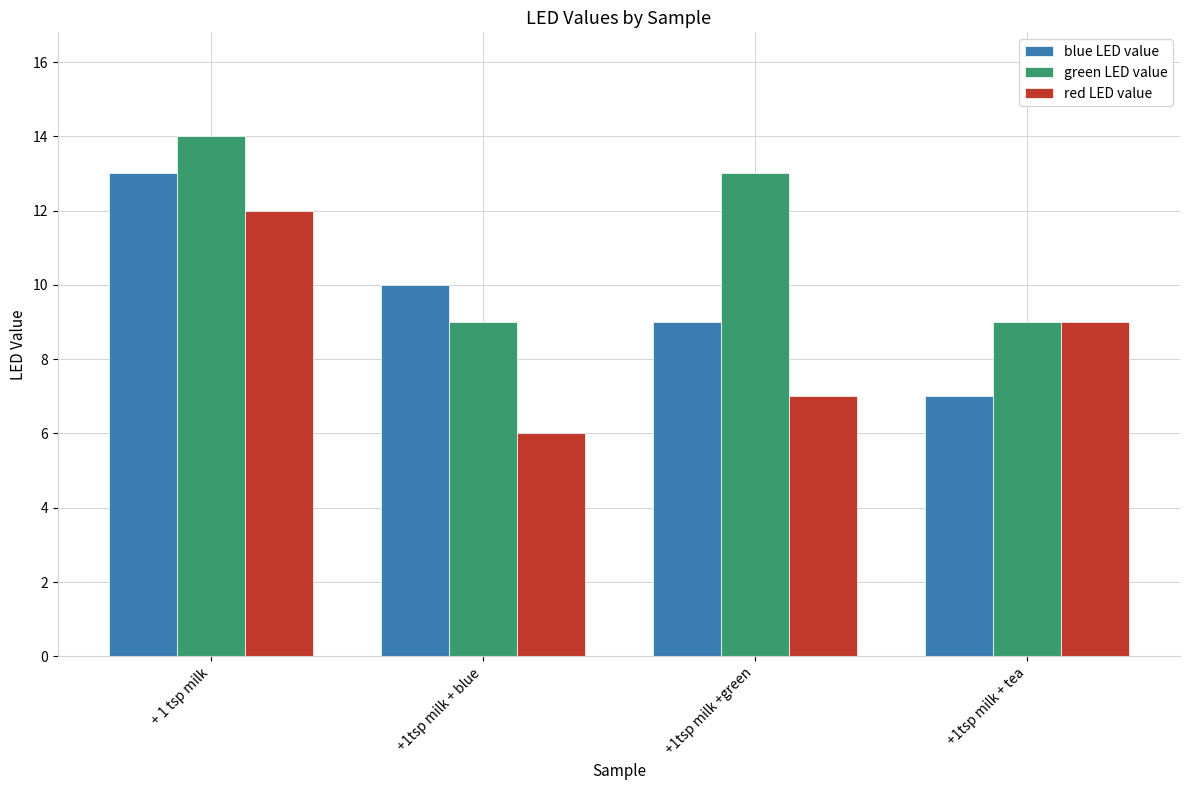

What position from the left is + 1 tsp milk?

1